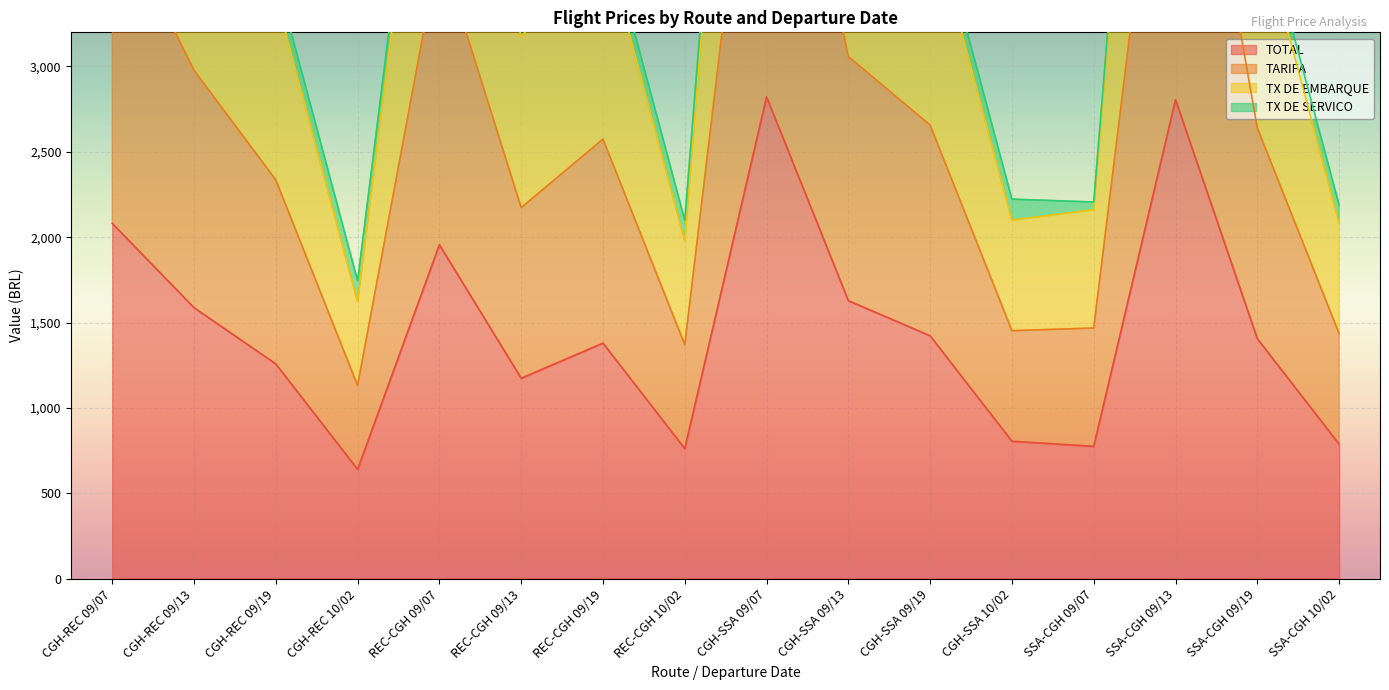

The value of TOTAL at CGH-SSA 09/13 is 919.8. True or false?

False